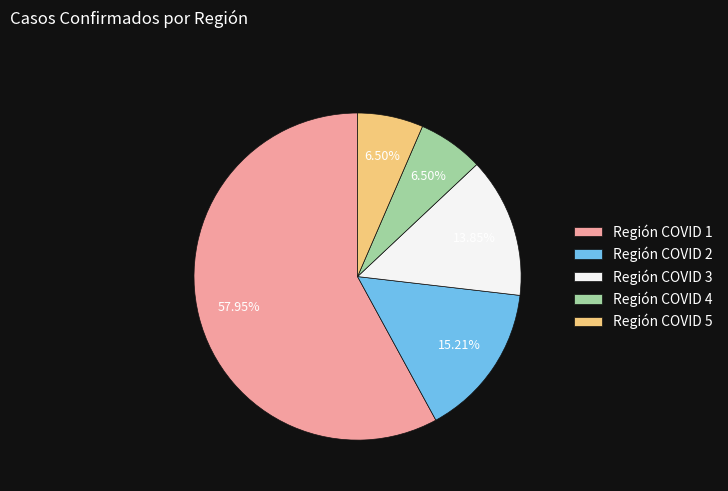

Which category accounts for the majority?

Región COVID 1